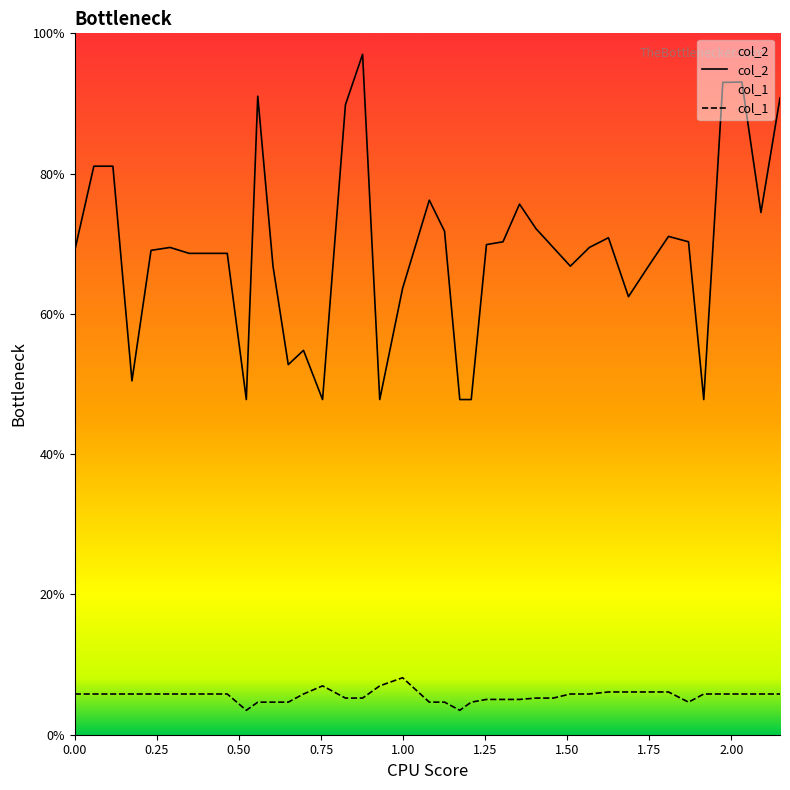

What is the label of the 31st point from the right?

0.52244896